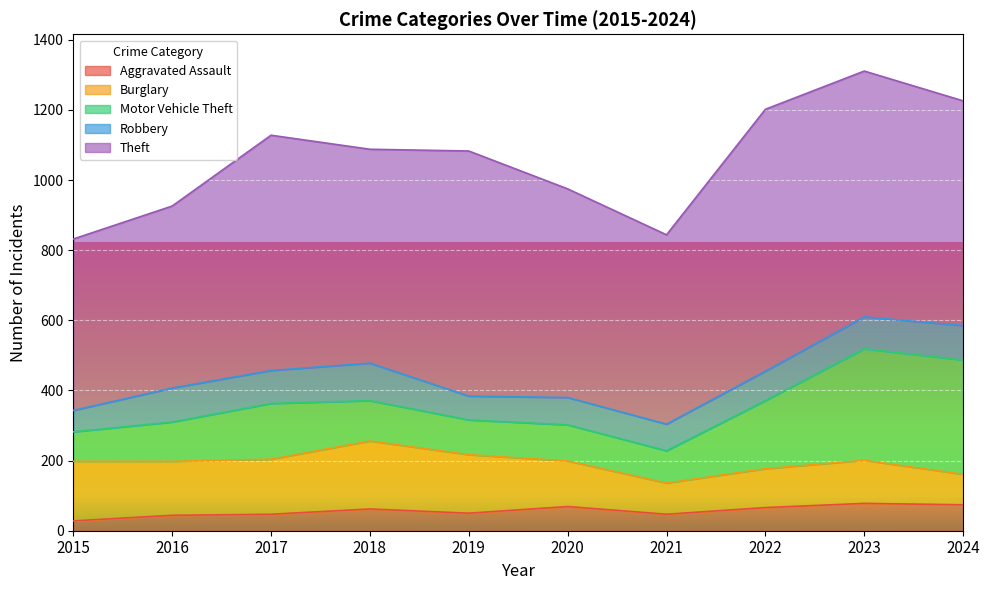

What is the value of the Theft point at the 1st from the left?

489